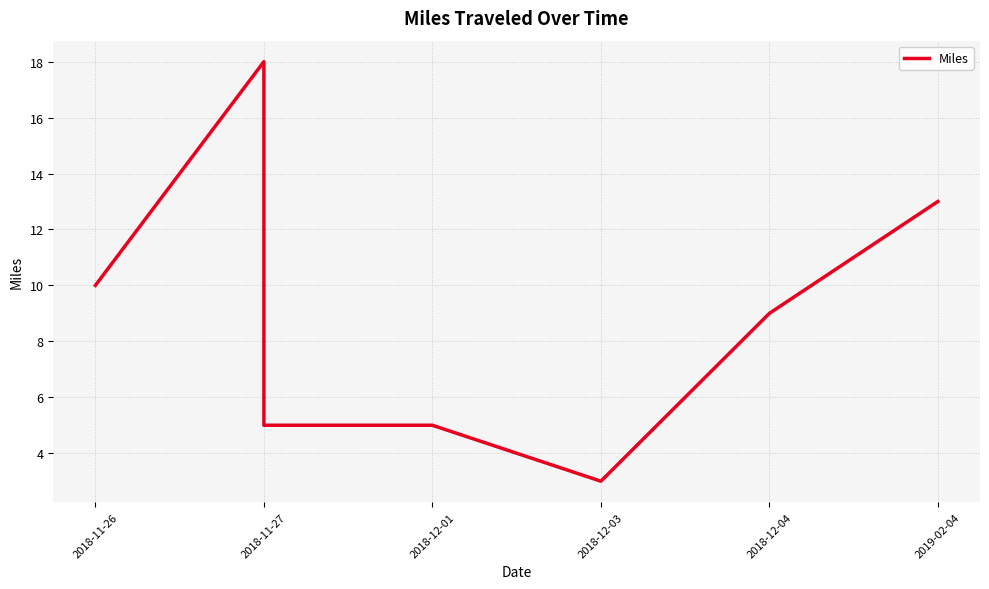

Reading left to right, transcribe all the data shown in this chart.

10	18	5	5	3	9	13